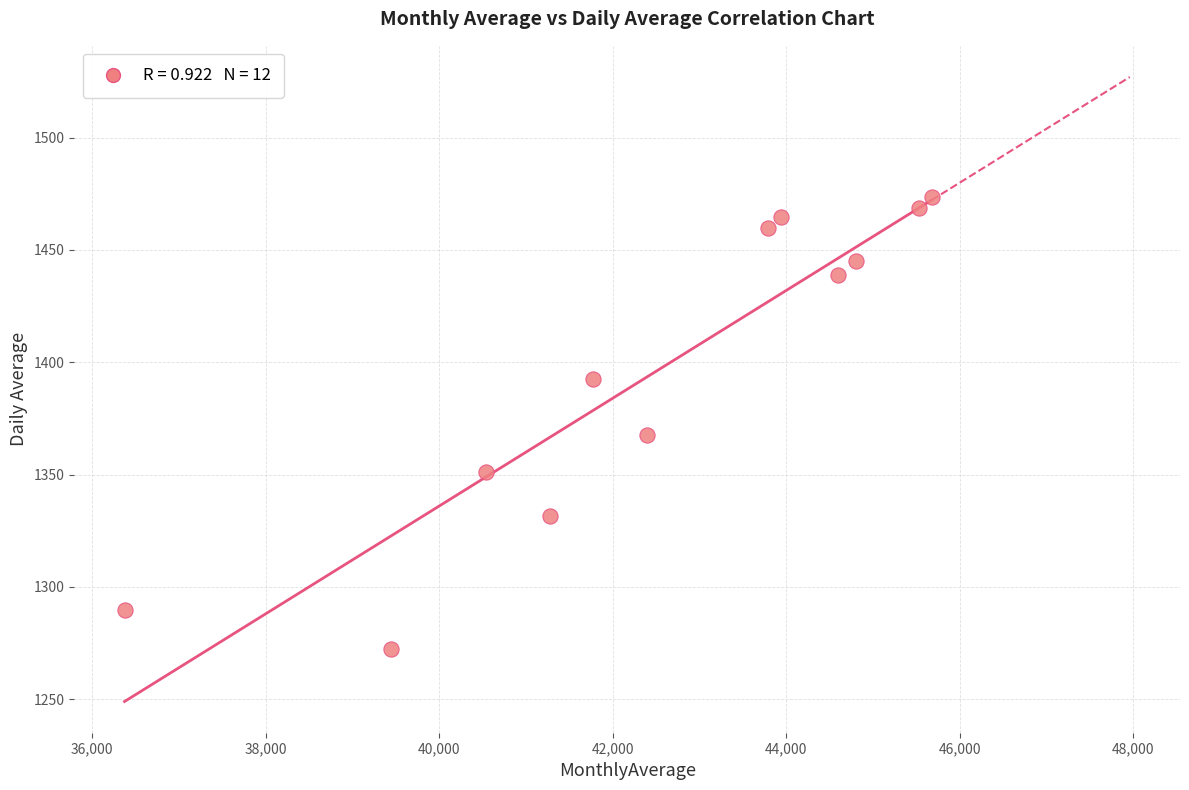

What is the range of Y values (max minus min)?

201.1